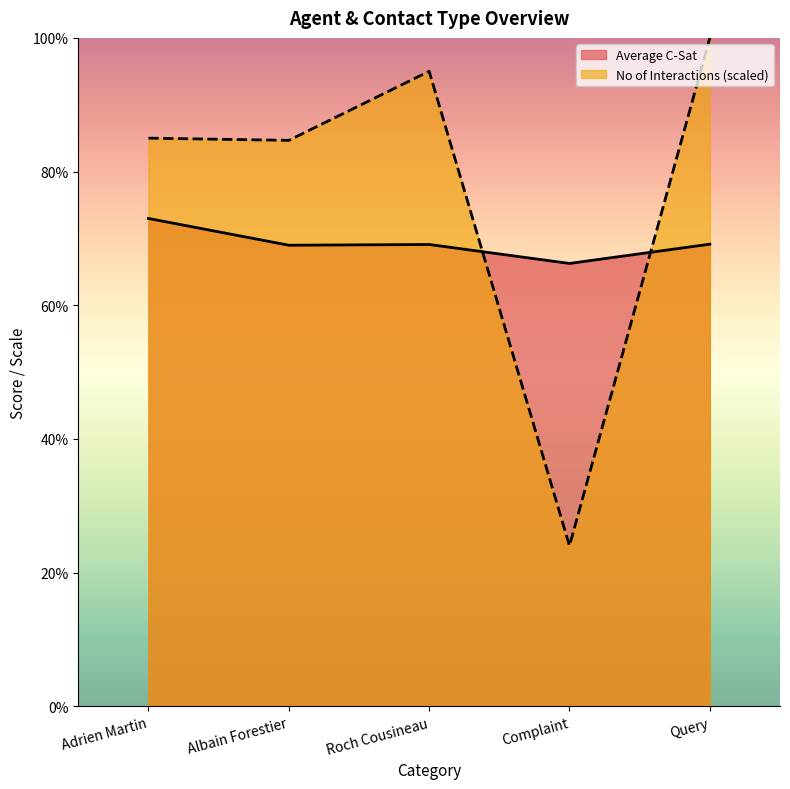

Reading left to right, list all the values displayed in this chart.

Average C-Sat: Adrien Martin=7.3	Albain Forestier=6.9	Roch Cousineau=6.9	Complaint=6.6	Query=6.9
No of Interactions: Adrien Martin=8.5	Albain Forestier=8.5	Roch Cousineau=9.5	Complaint=2.4	Query=10.0